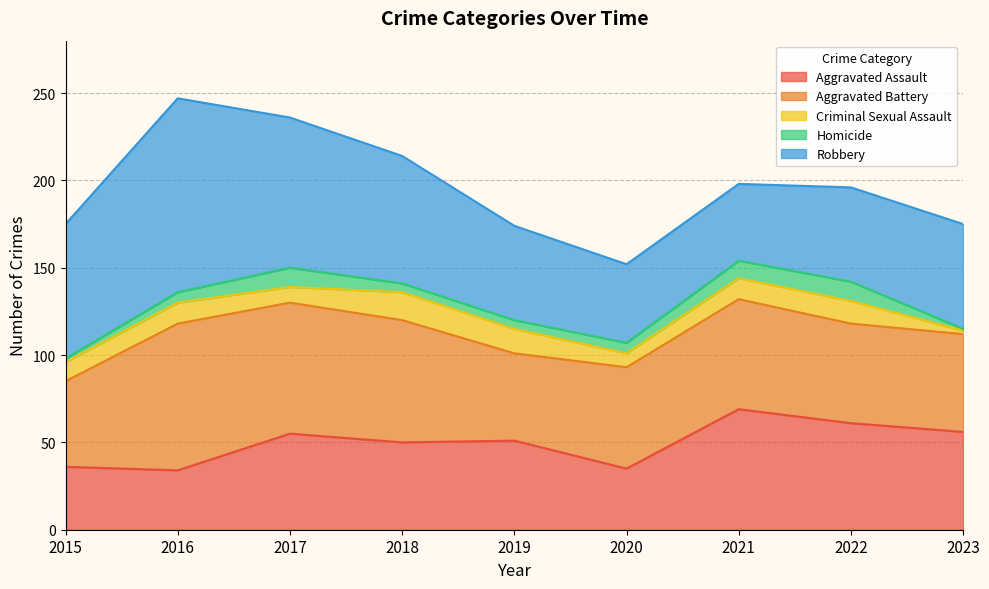

List the labels in order of Criminal Sexual Assault value, smallest first.

2023, 2020, 2017, 2015, 2016, 2021, 2022, 2019, 2018